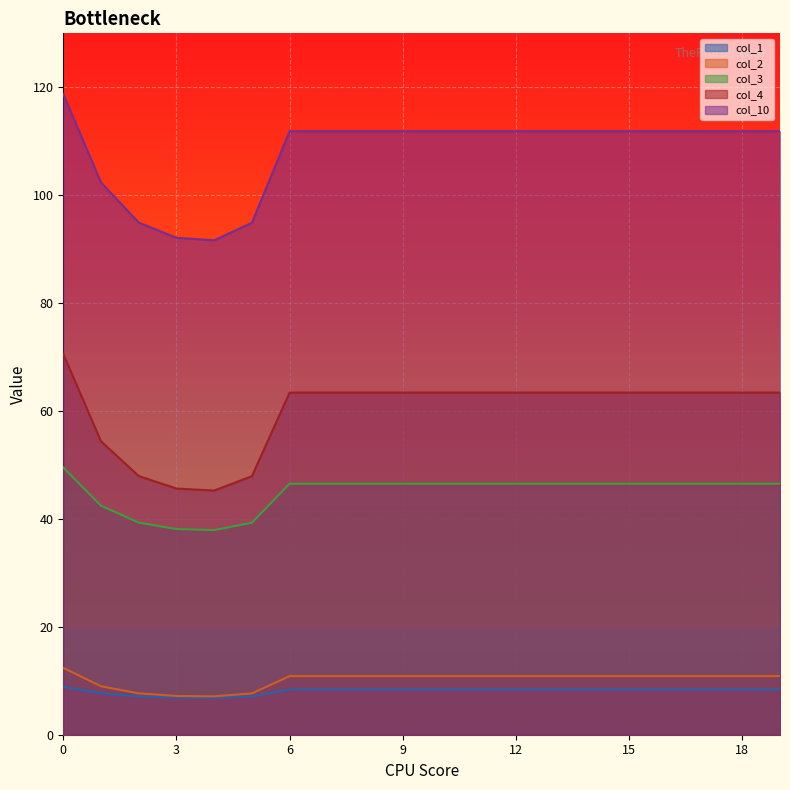

List the series in order of their peak value, lowest first.

col_1, col_2, col_3, col_4, col_10